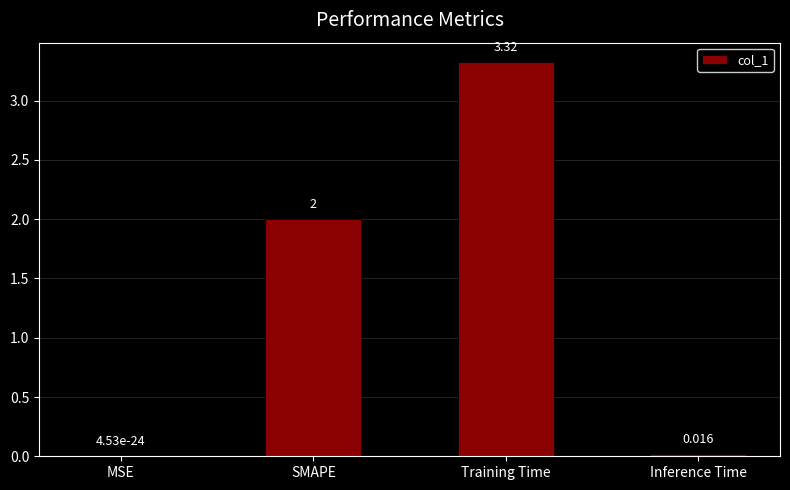

Between Inference Time and MSE, which is larger?

Inference Time